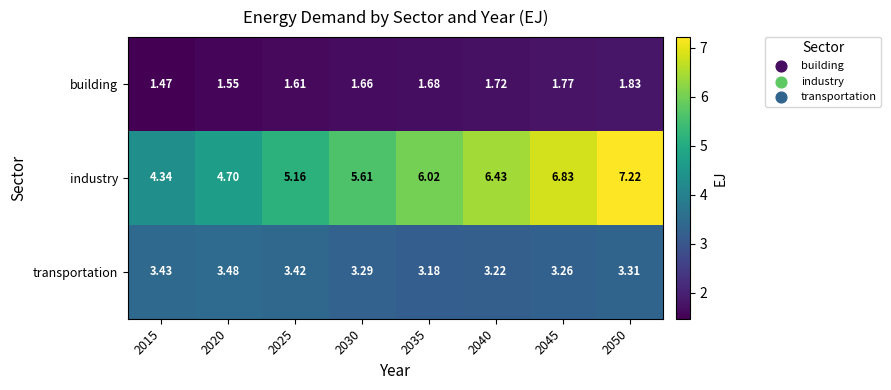

At 2020, list the series in order from smallest to largest.

building, transportation, industry